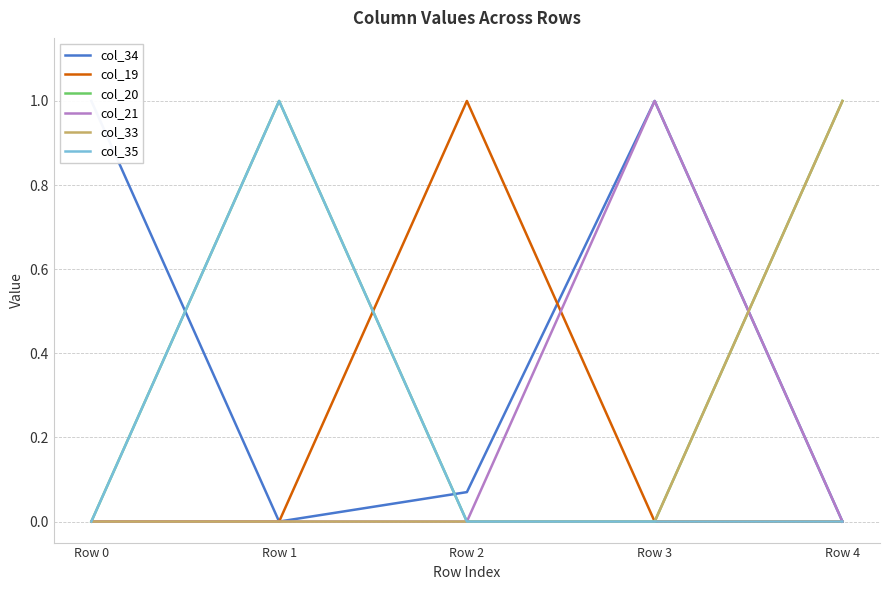

What is the difference between the maximum and minimum values in the col_33 series?

1